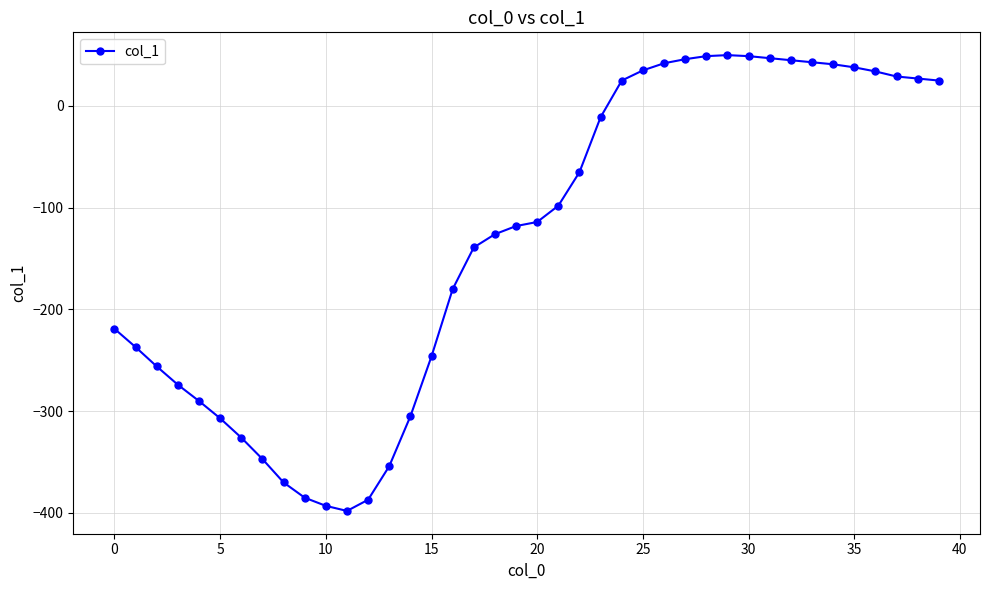

What is the average value?

-133